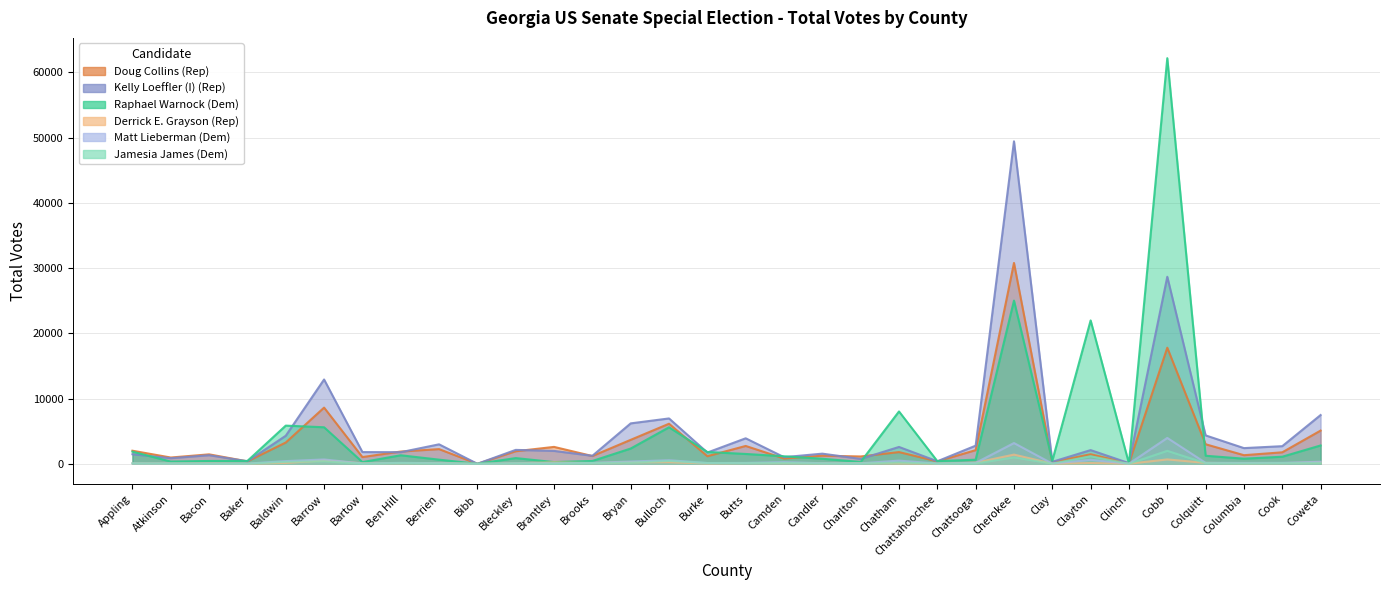

What is the sum of the Doug Collins (Rep) values at Baldwin and Chattooga?

5354